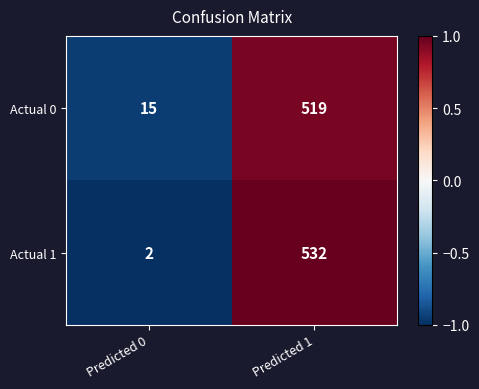

What is the average value of the Actual 1 series?

267